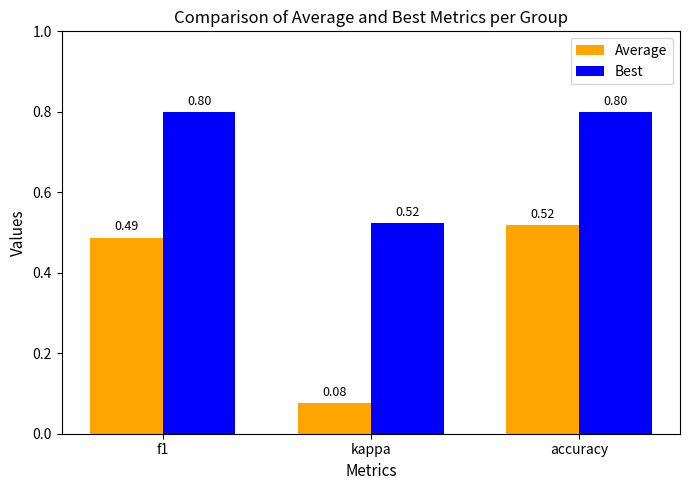

At which label is Average closest to 0?

kappa